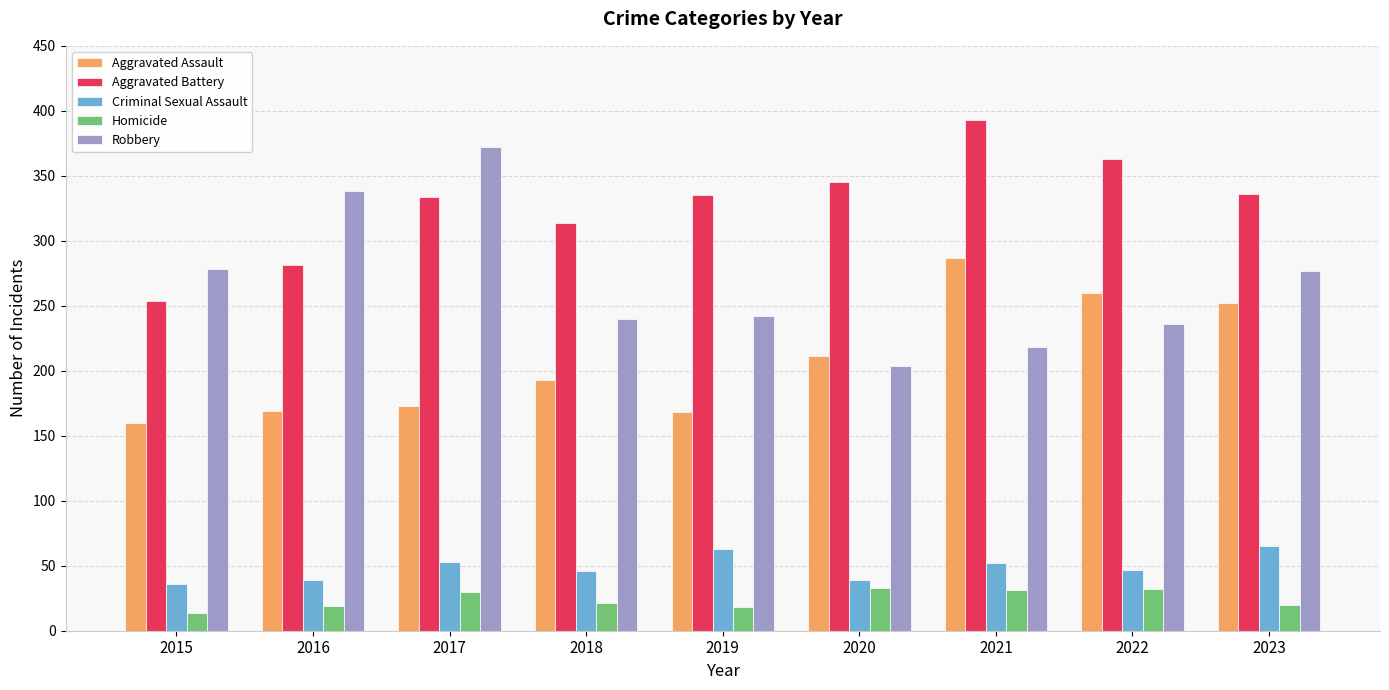

What is the sum of the Aggravated Assault values at 2015 and 2018?

353